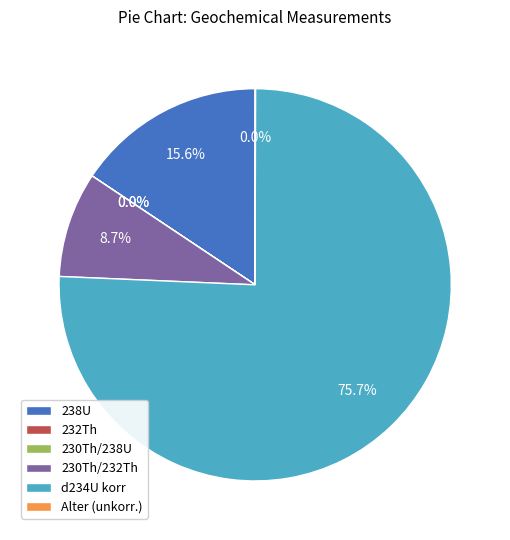

Which slice represents more than half of the pie?

d234U korr